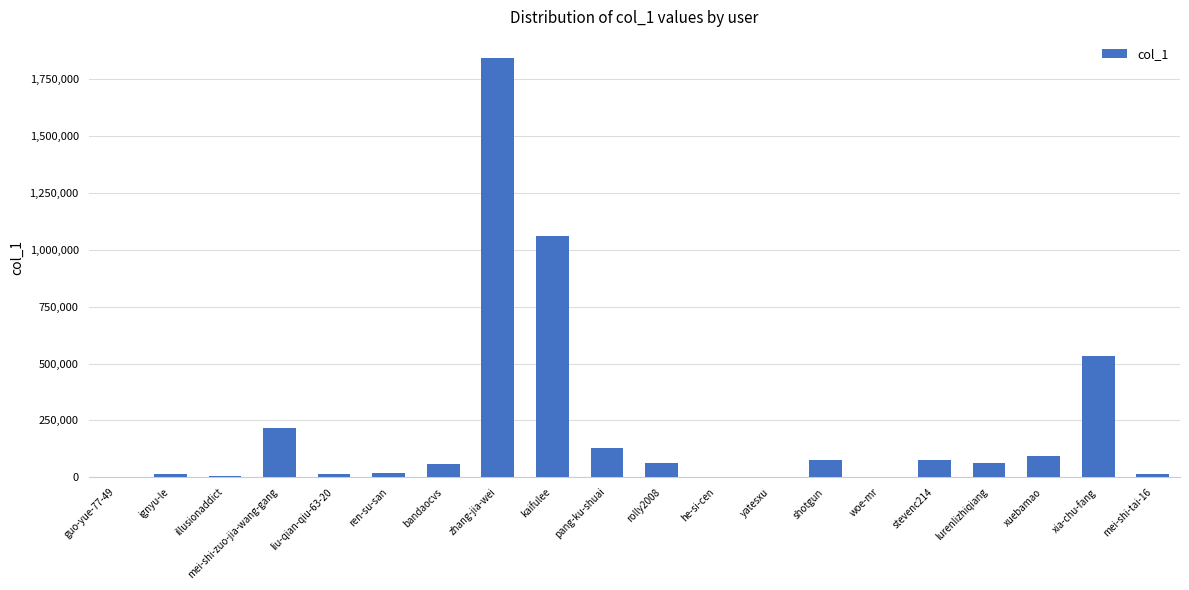

What is the ratio of the value at xuebamao to the value at bandaocvs?

1.5